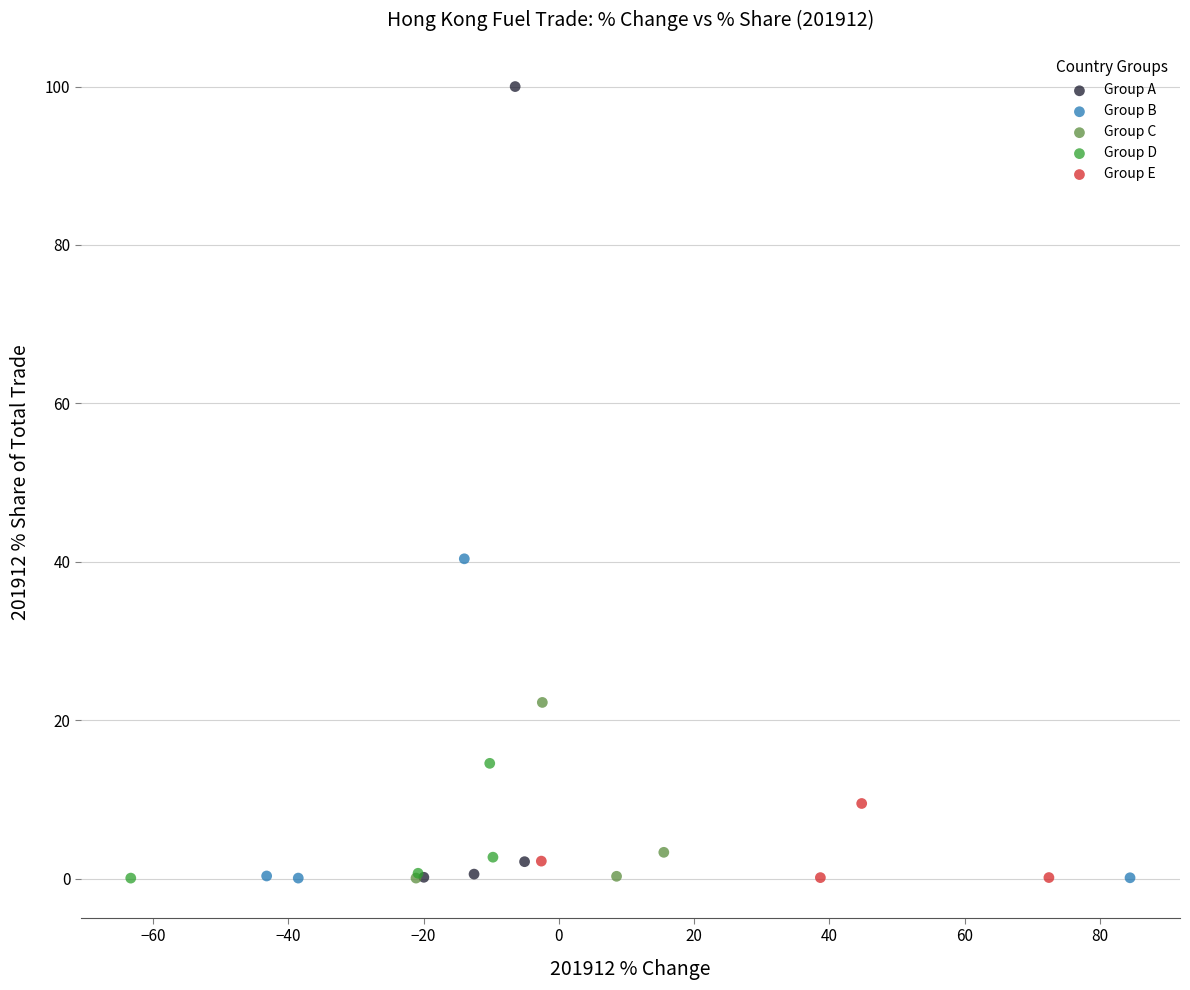

What are all the series names shown in the legend?

Group A, Group B, Group C, Group D, Group E